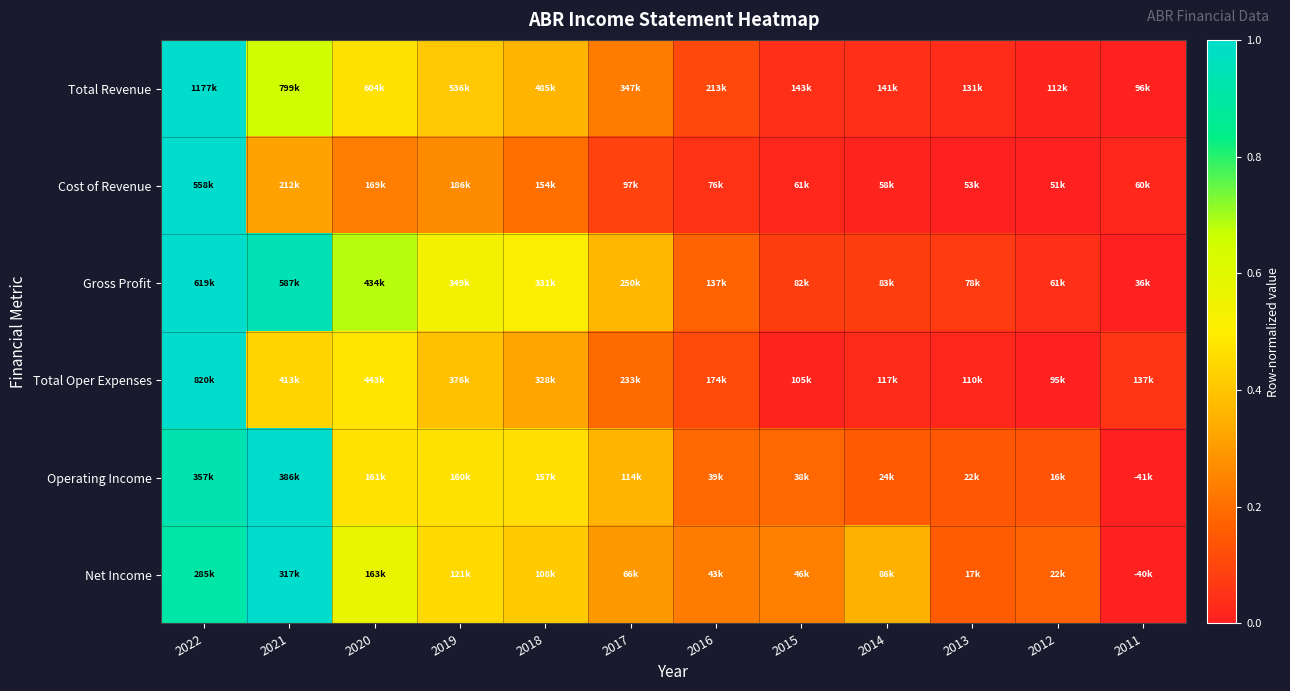

Which has a higher value, 2011 or 2016?

2016